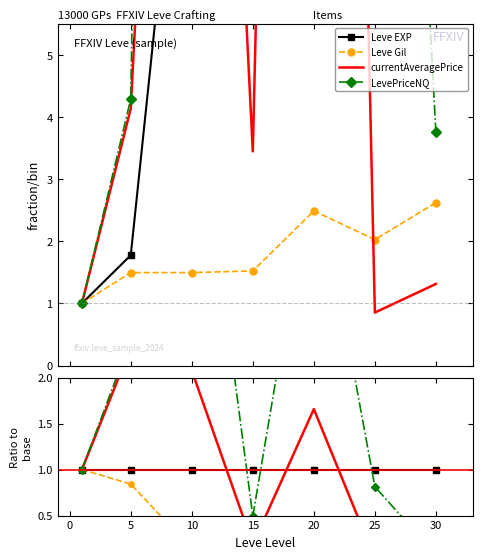

List the series in order of their peak value, lowest first.

Leve Gil, Leve EXP, currentAveragePrice, LevePriceNQ